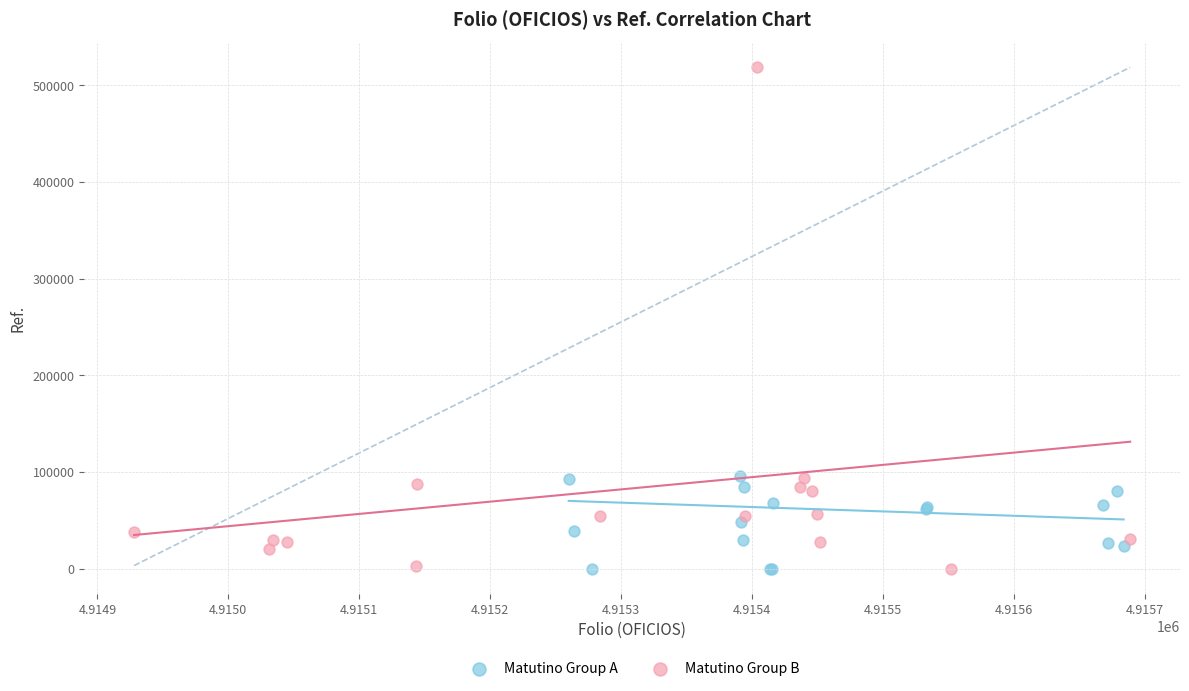

Which series has the largest Y range (max minus min)?

Matutino Group B